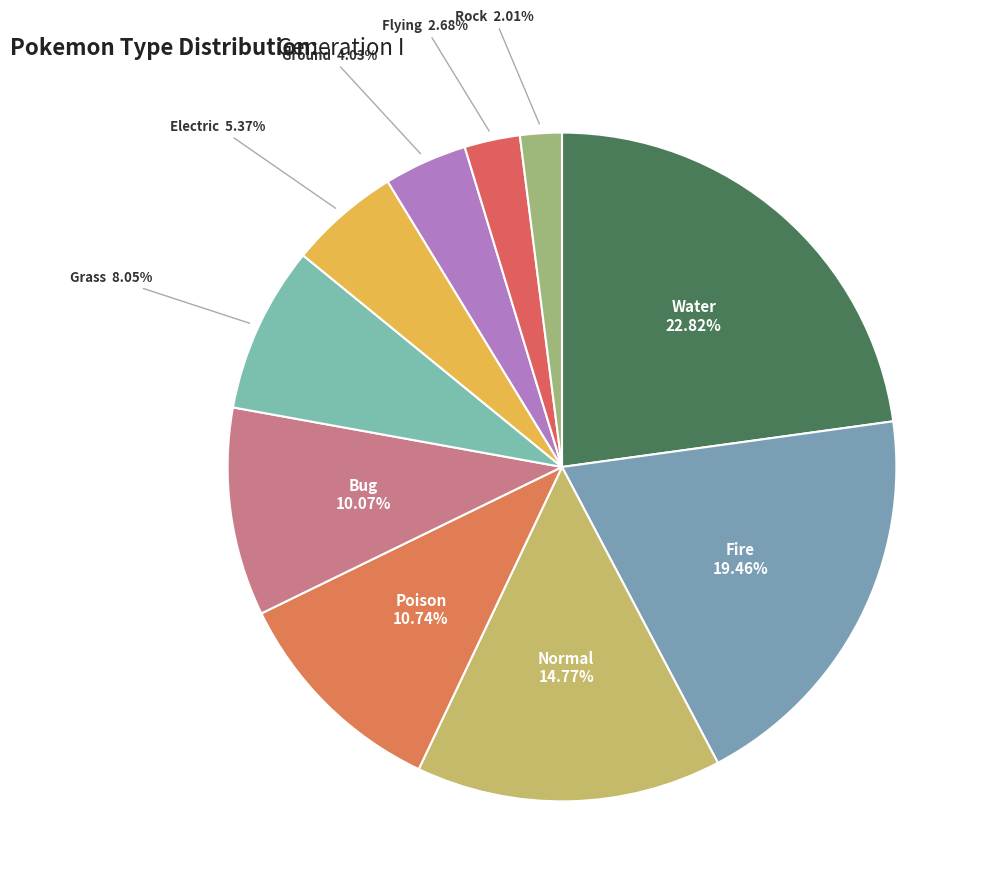

How many slices are in this pie chart?

10